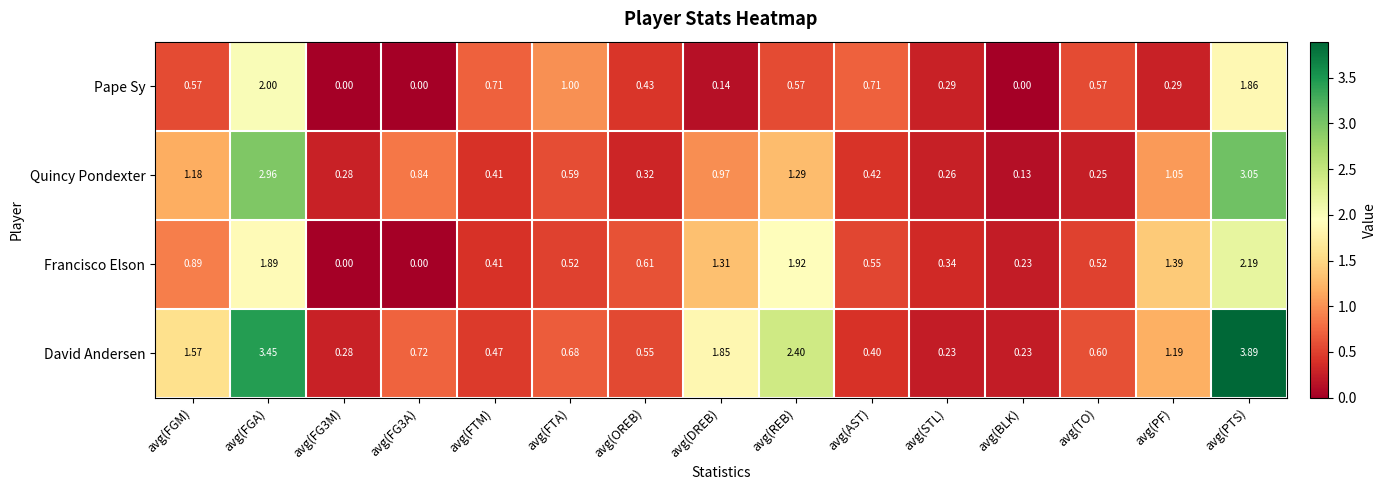

Rank the series at avg(FGA) from highest to lowest value.

David Andersen, Quincy Pondexter, Pape Sy, Francisco Elson